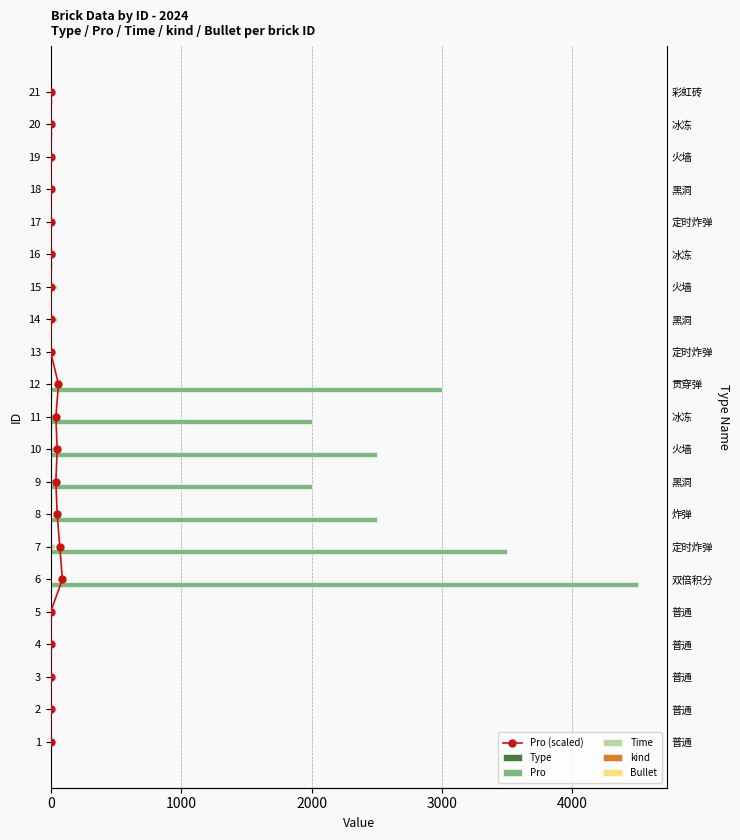

List the series in order of their peak value, lowest first.

Bullet, kind, Type, Pro (scaled), Time, Pro